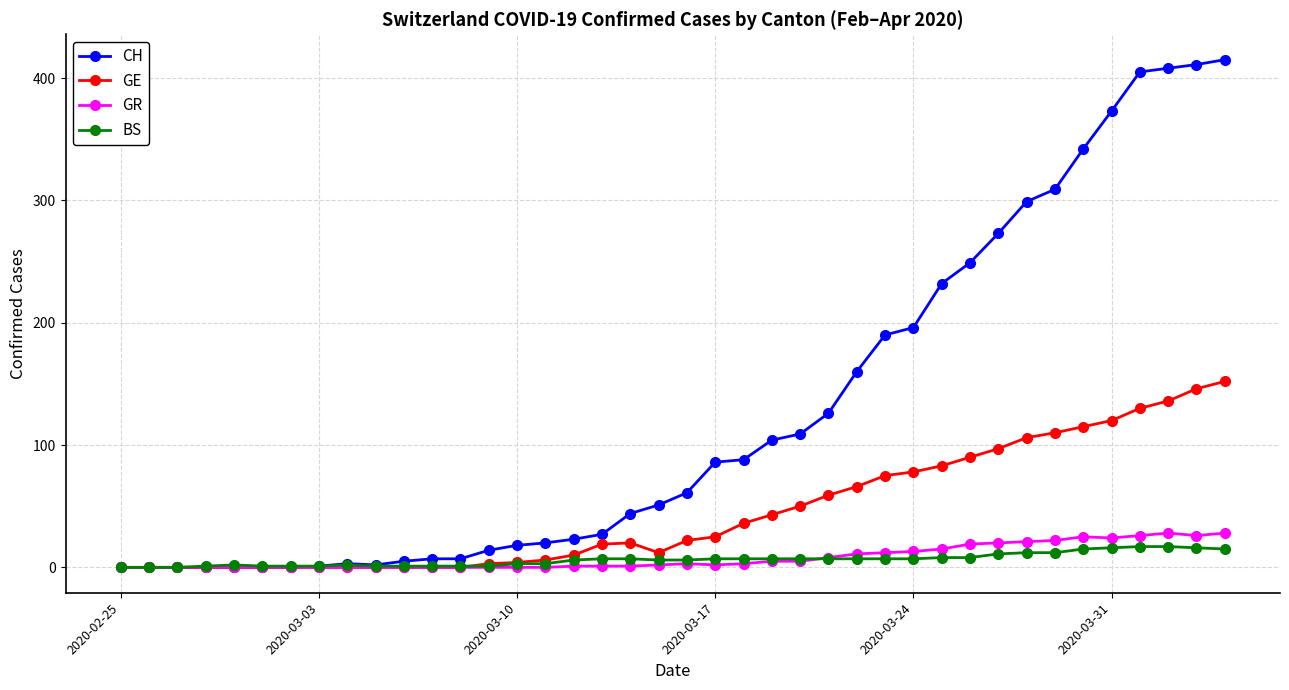

True or false: BS and GR intersect in this chart.

True